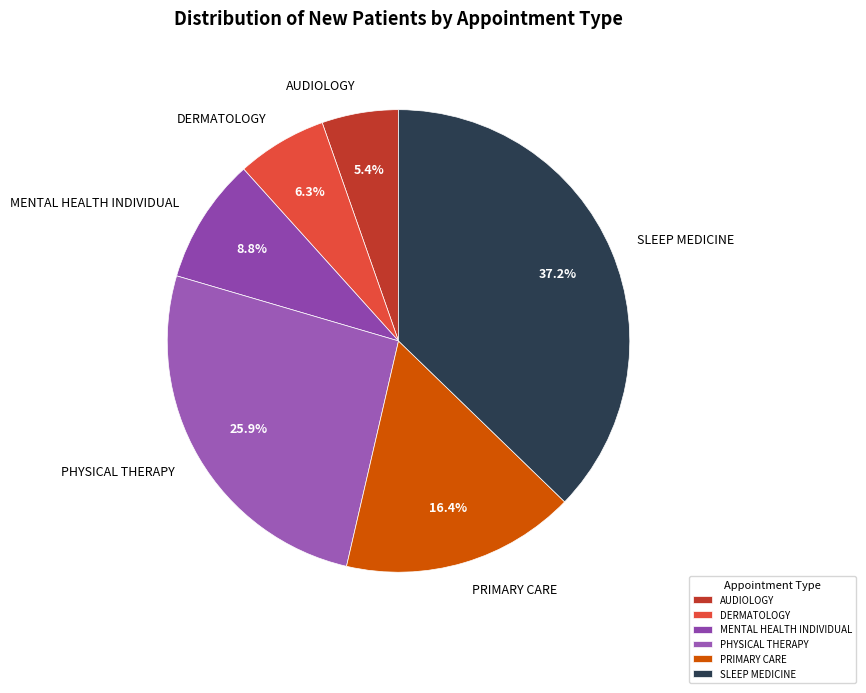

To the nearest percent, what is the difference between the DERMATOLOGY and PRIMARY CARE slice percentages?

10%